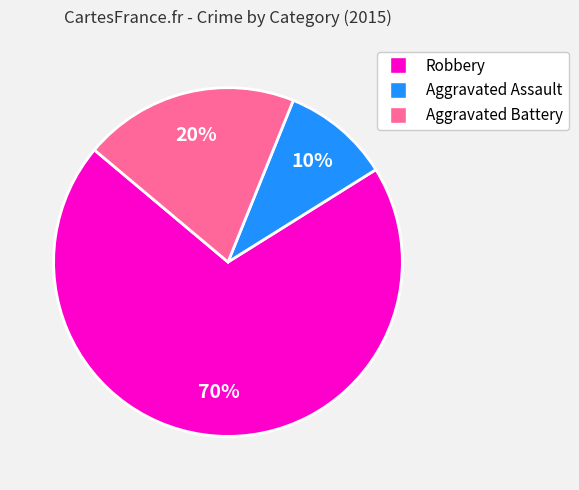

To the nearest percent, what is the difference between the Aggravated Assault and Robbery slice percentages?

60%